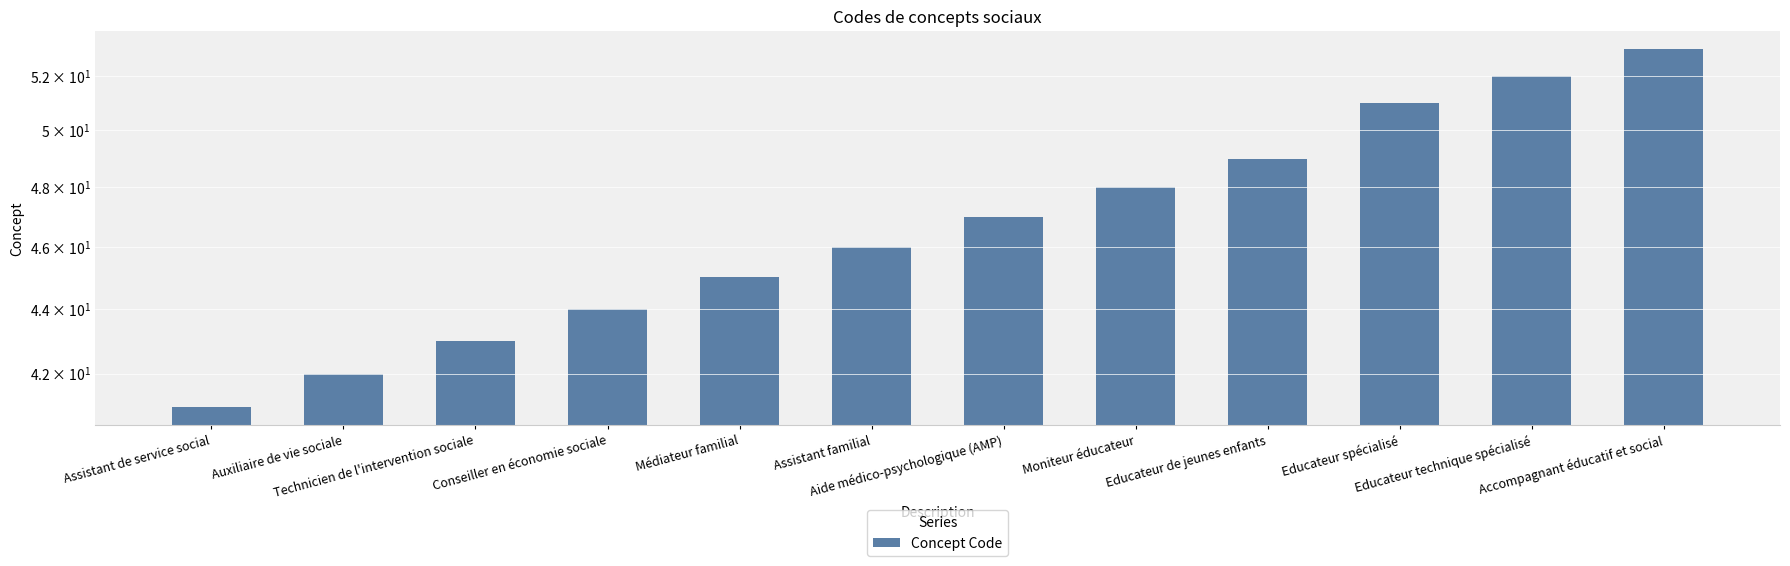

Which label corresponds to the largest value in the chart?

Accompagnant éducatif et social